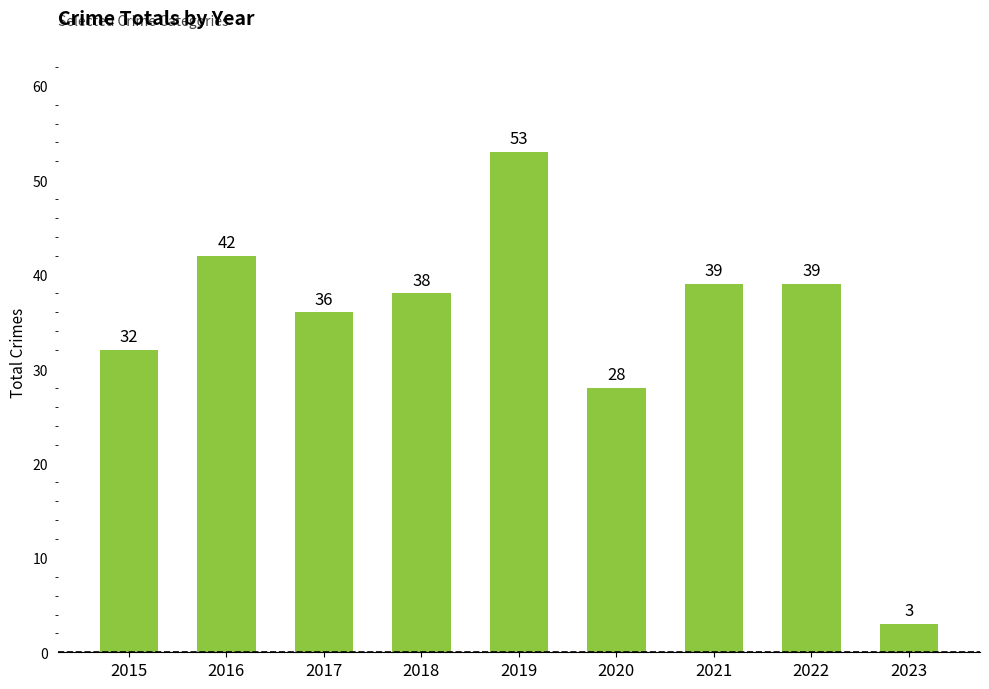

Reading left to right, extract all data points from this chart.

32	42	36	38	53	28	39	39	3